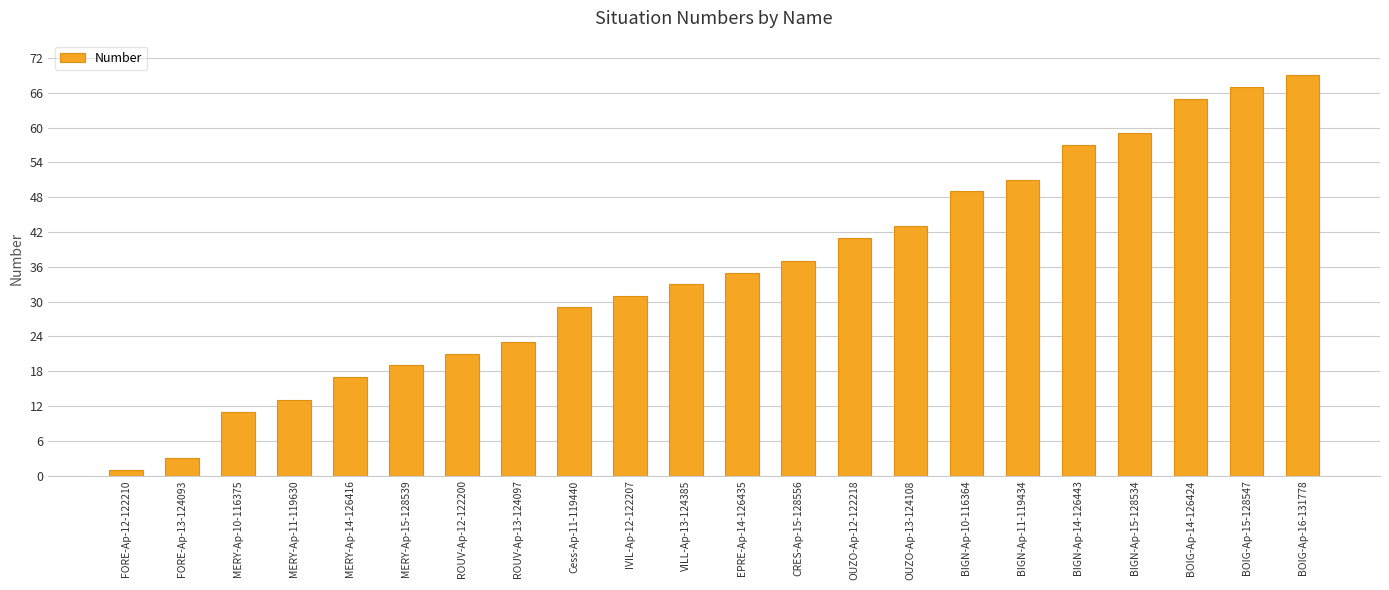

Is it true that the value at BOIG-Ap-15-128547 is 45?

False